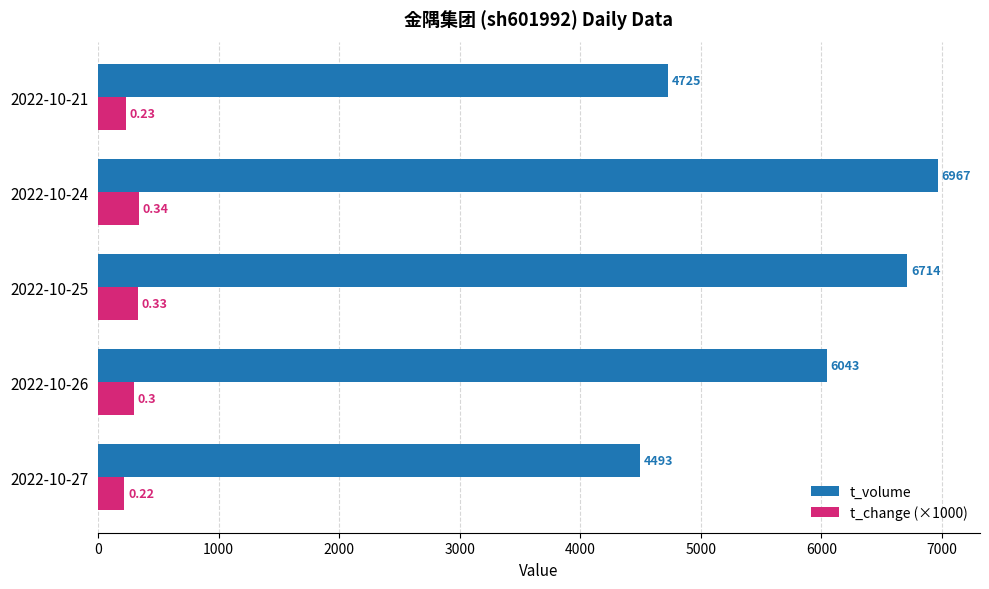

List the labels in order of t_change (×1000) value, smallest first.

2022-10-27, 2022-10-21, 2022-10-26, 2022-10-25, 2022-10-24